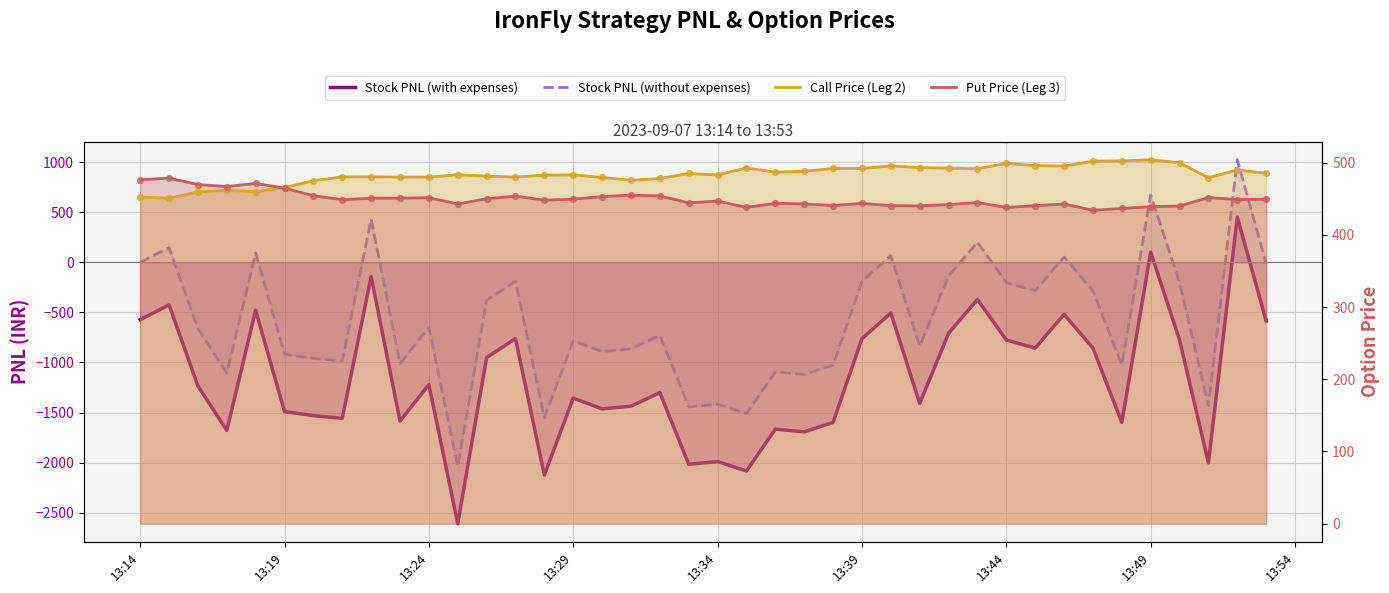

Which series has the largest total across all categories?

Call Price (Leg 2)